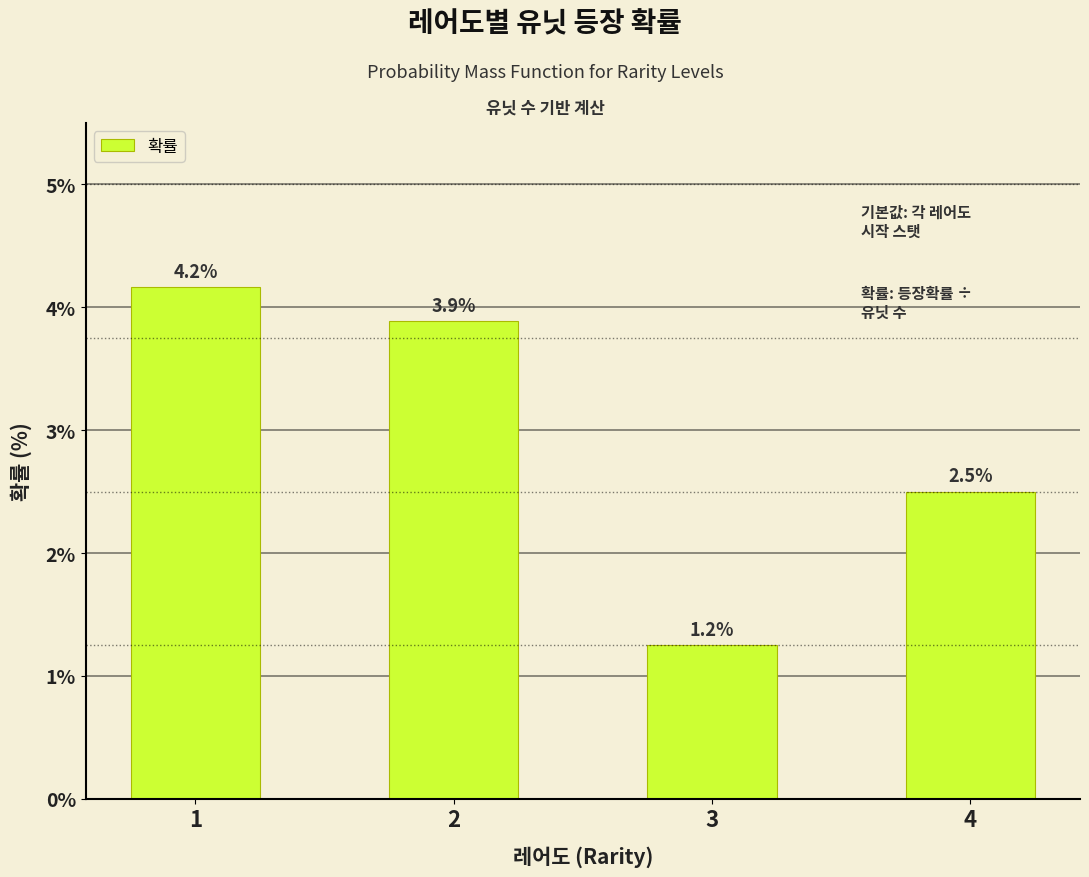

At which label is the value closest to 2?

4